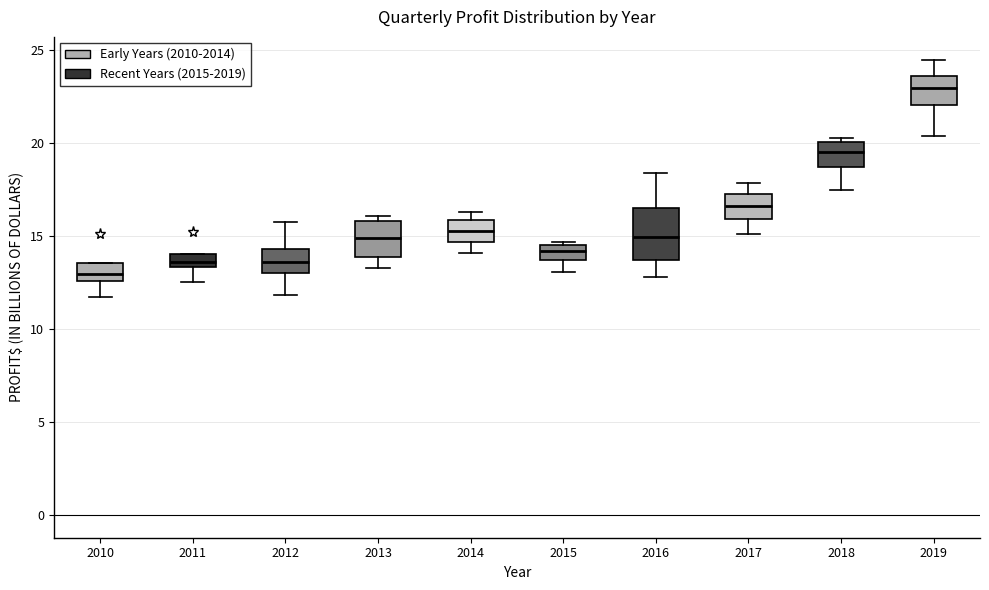

Where does the lower whisker of the box at x = 2016 end on the y-axis? The values are not printed on the chart, so give them approximately, as read against the axis.

13.0